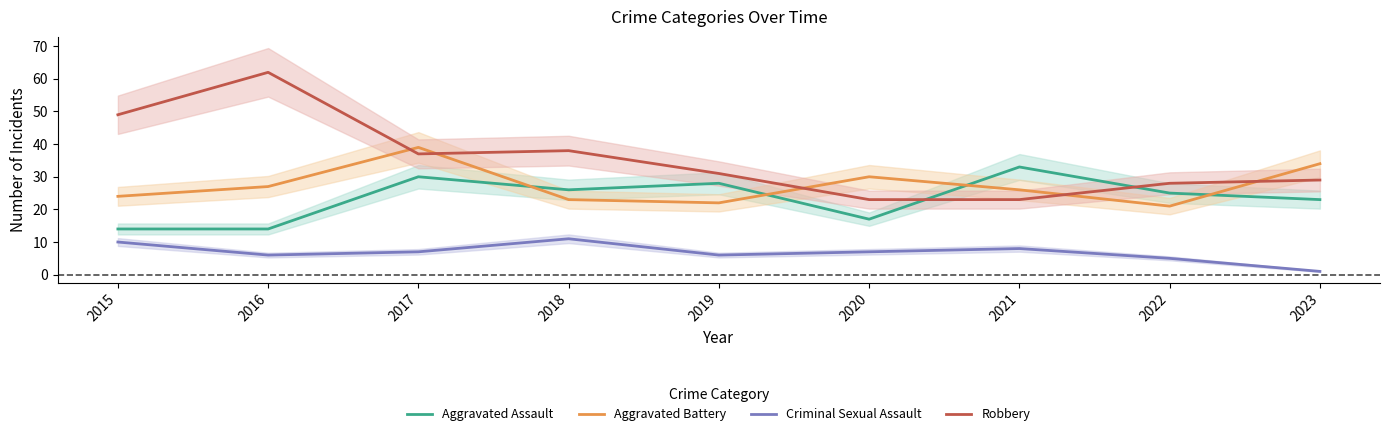

Reading left to right, what are all the values shown in this chart?

Aggravated Assault: 2015=14	2016=14	2017=30	2018=26	2019=28	2020=17	2021=33	2022=25	2023=23
Aggravated Battery: 2015=24	2016=27	2017=39	2018=23	2019=22	2020=30	2021=26	2022=21	2023=34
Criminal Sexual Assault: 2015=10	2016=6	2017=7	2018=11	2019=6	2020=7	2021=8	2022=5	2023=1
Robbery: 2015=49	2016=62	2017=37	2018=38	2019=31	2020=23	2021=23	2022=28	2023=29